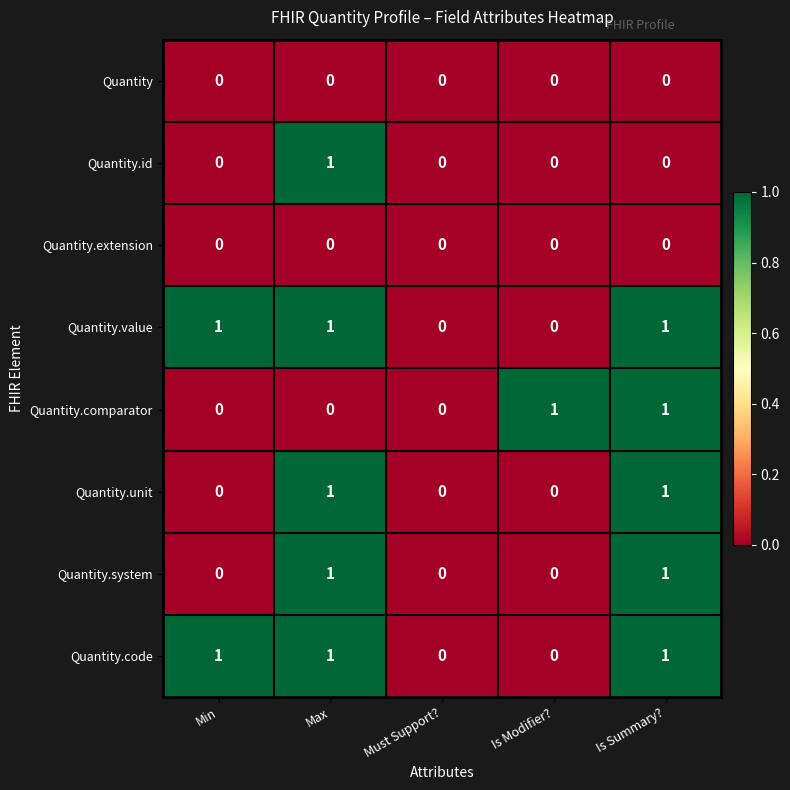

How many Quantity.id values are between 0 and 1?

5